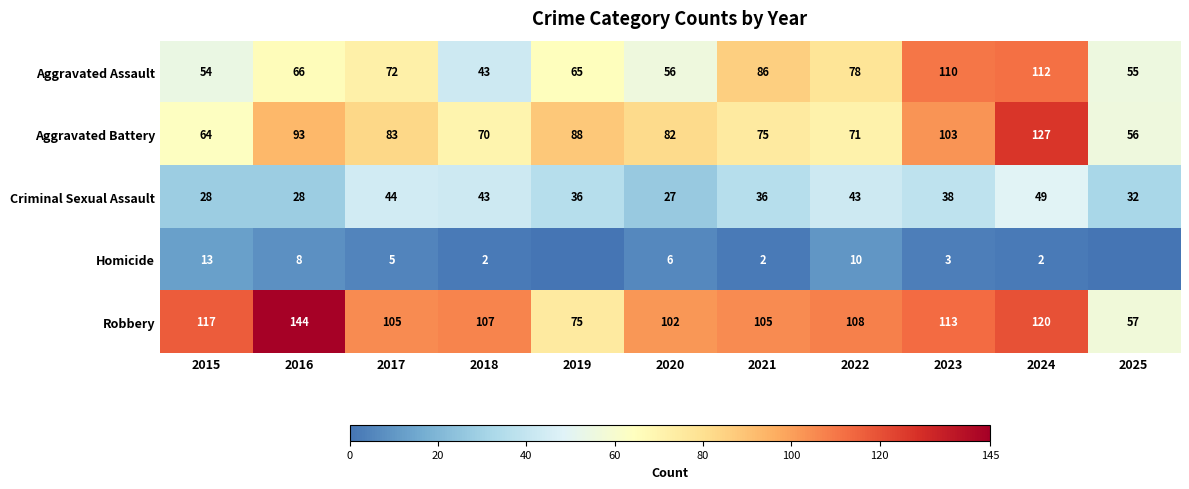

Rank the categories by Aggravated Assault value from lowest to highest.

2018, 2015, 2025, 2020, 2019, 2016, 2017, 2022, 2021, 2023, 2024